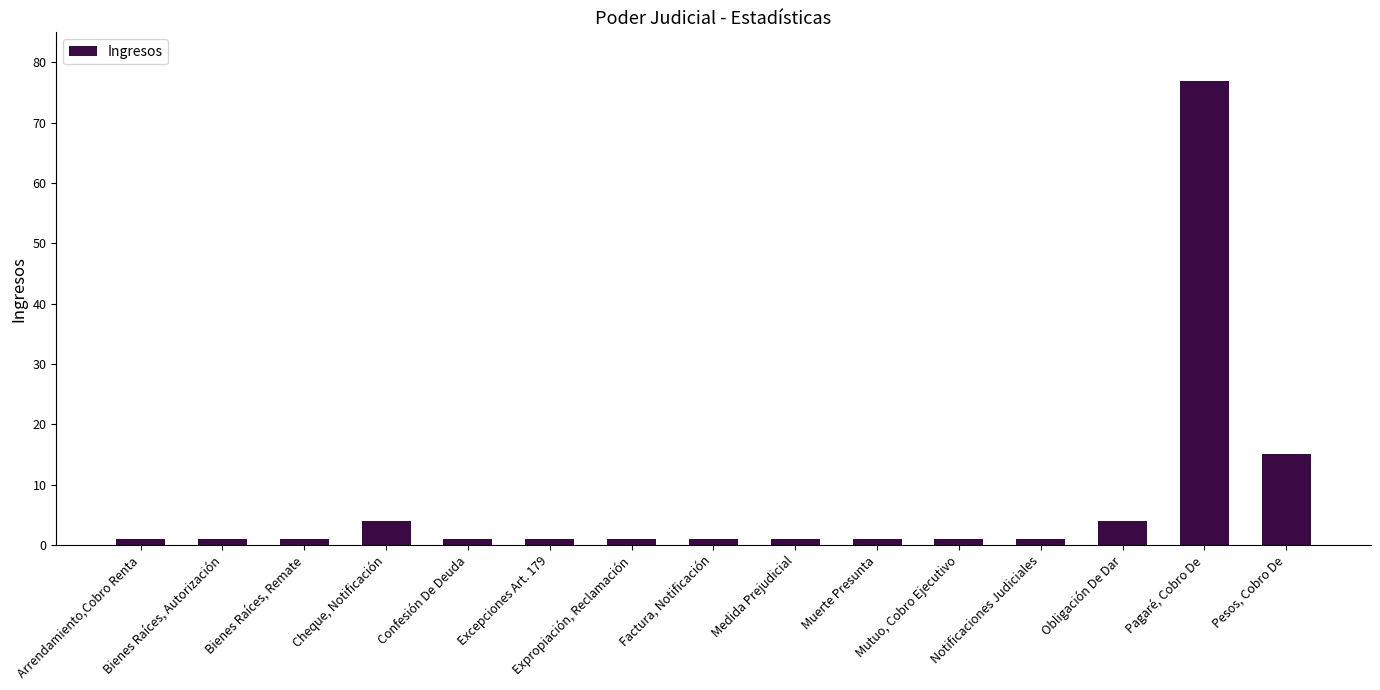

What is the greatest value displayed?

77